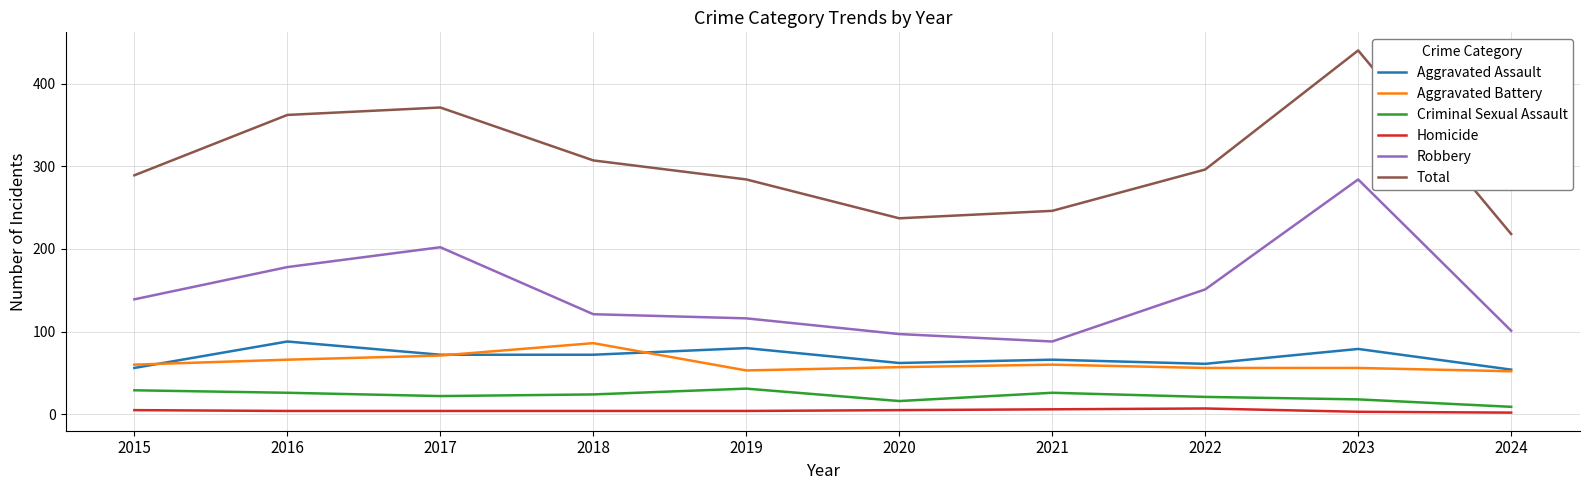

Is the value of Criminal Sexual Assault at 2022 greater than the value of Aggravated Assault at 2024?

No